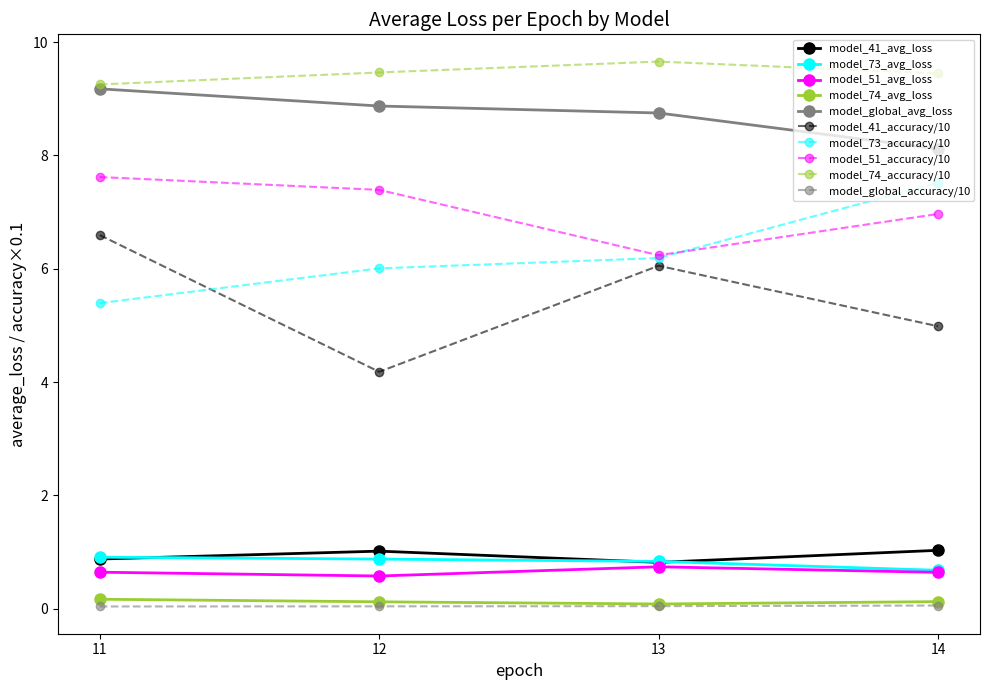

What is the minimum value for model_73_accuracy/10?

5.4